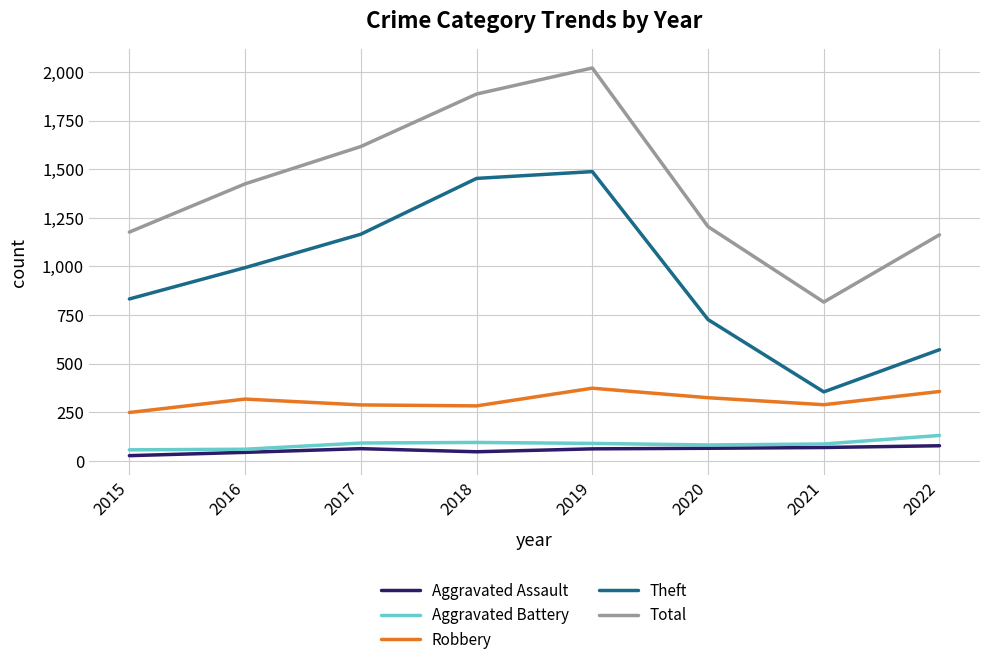

In Total, how many points are higher than both neighbors (excluding endpoints)?

1